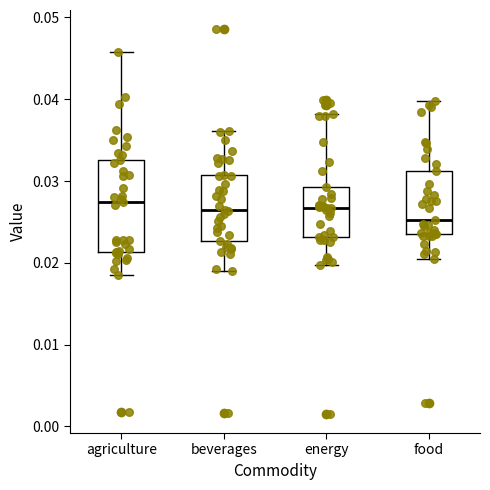

Which box has the lowest median line?

food